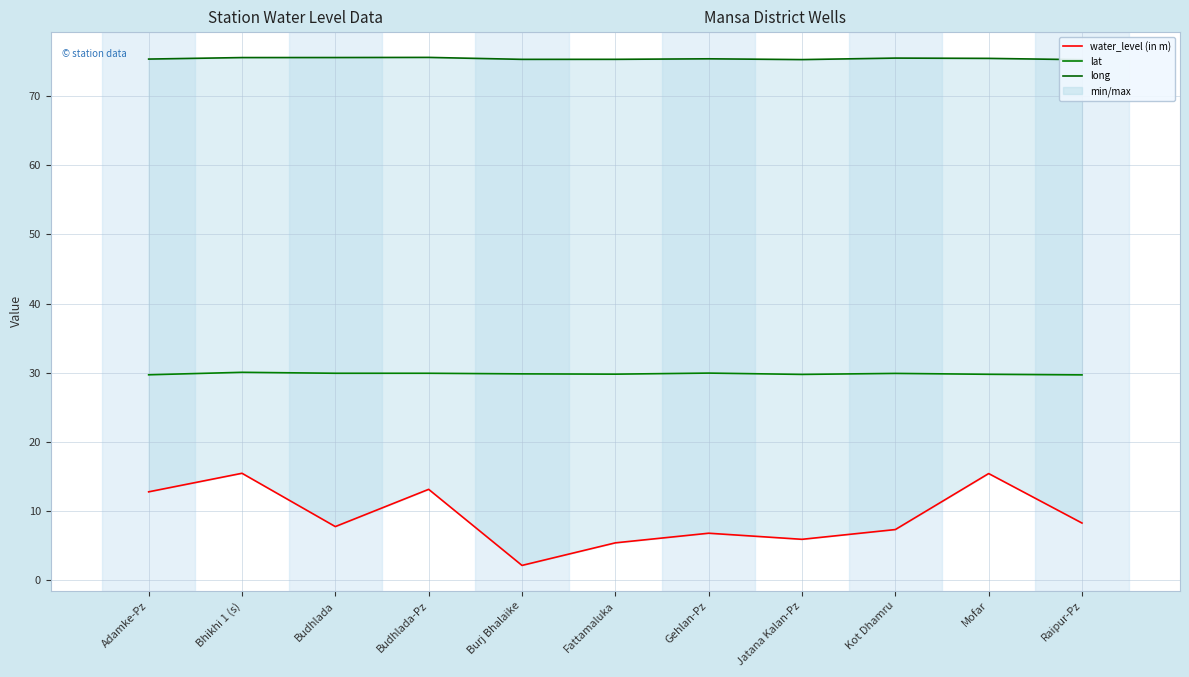

What is the average value of the water_level (in m) series?

9.2